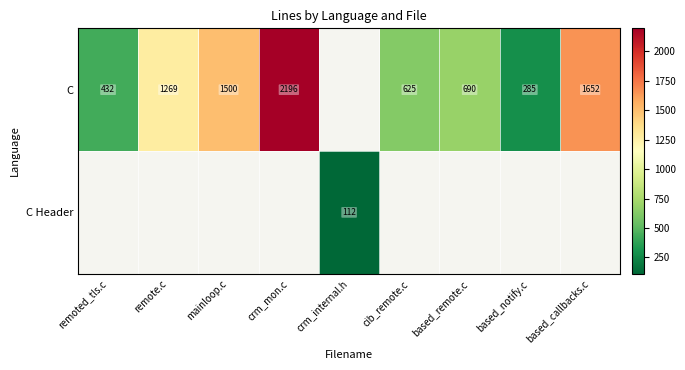

Which label corresponds to the largest value in the chart?

crm_mon.c